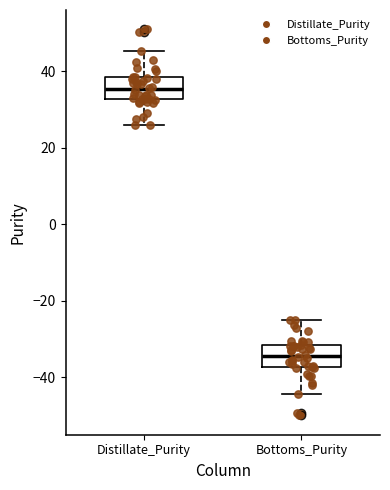

Which box has the lowest median line?

Bottoms_Purity